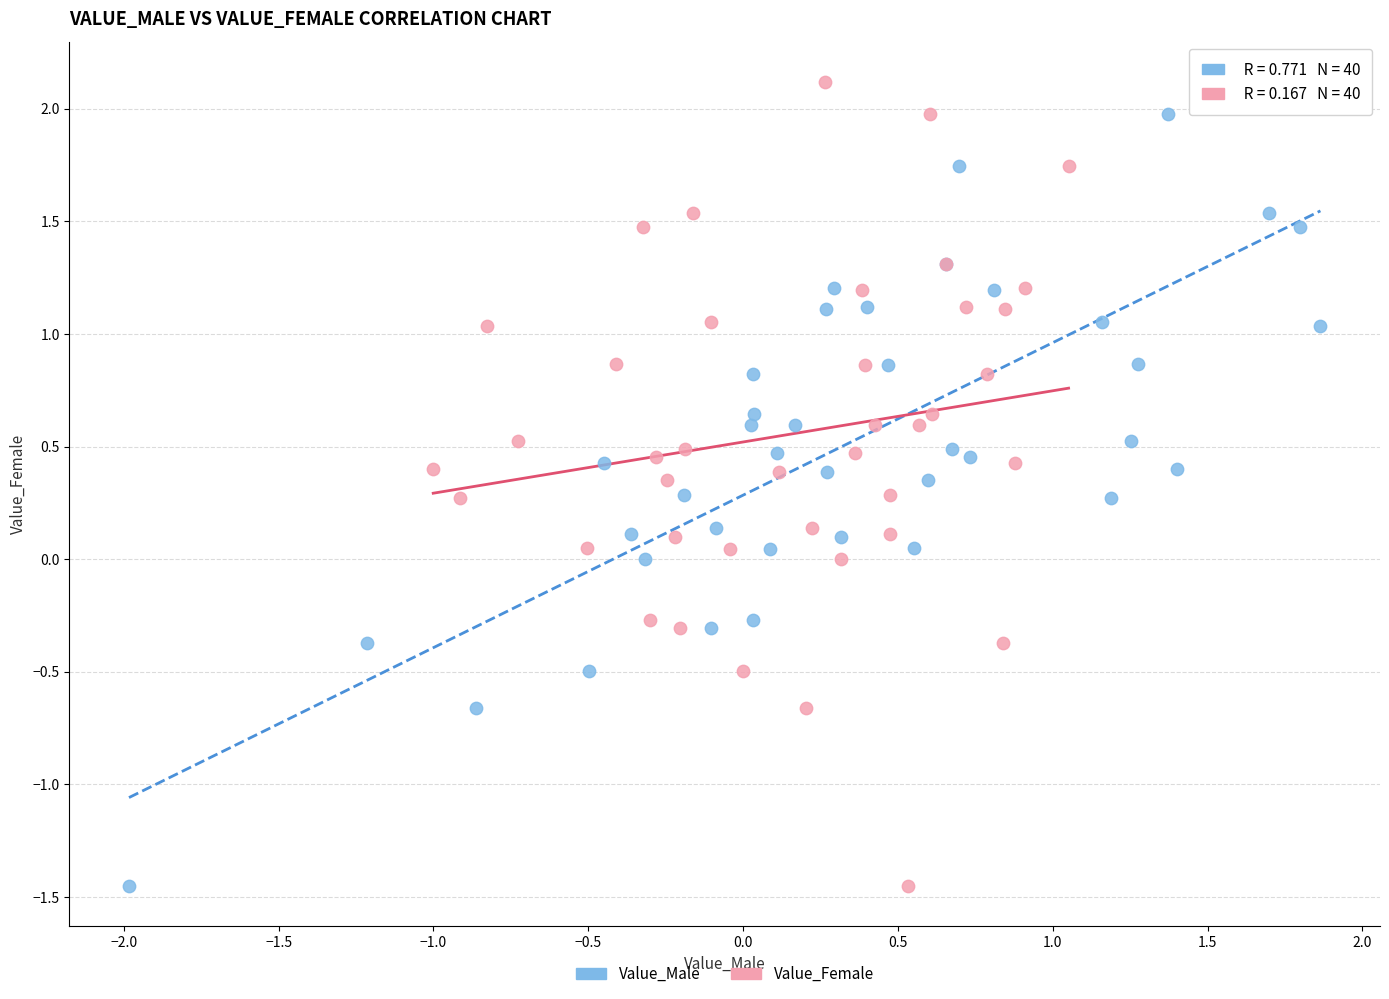

What are all the series names shown in the legend?

Value_Male, Value_Female